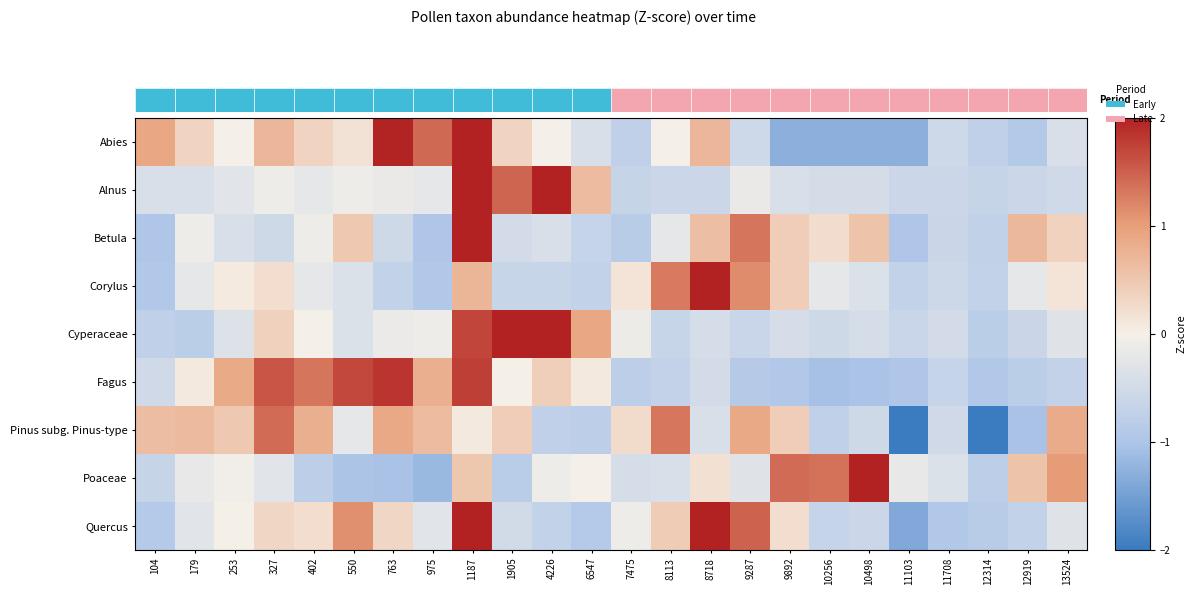

Reading left to right, transcribe all the data shown in this chart.

Abies: 104=0.9	179=0.3	253=-0.0	327=0.7	402=0.3	550=0.2	763=2.0	975=1.4	1187=2.5	1905=0.3	4226=-0.0	6547=-0.4	7475=-0.7	8113=-0.0	8718=0.7	9287=-0.6	9892=-1.3	10256=-1.3	10498=-1.3	11103=-1.3	11708=-0.6	12314=-0.7	12919=-0.9	13524=-0.4
Alnus: 104=-0.4	179=-0.4	253=-0.3	327=-0.1	402=-0.2	550=-0.1	763=-0.1	975=-0.2	1187=3.3	1905=1.5	4226=2.6	6547=0.7	7475=-0.6	8113=-0.6	8718=-0.6	9287=-0.1	9892=-0.4	10256=-0.5	10498=-0.5	11103=-0.6	11708=-0.6	12314=-0.6	12919=-0.6	13524=-0.5
Betula: 104=-1.0	179=-0.1	253=-0.4	327=-0.5	402=-0.1	550=0.5	763=-0.5	975=-1.0	1187=3.8	1905=-0.5	4226=-0.4	6547=-0.7	7475=-0.9	8113=-0.2	8718=0.6	9287=1.3	9892=0.4	10256=0.2	10498=0.6	11103=-1.0	11708=-0.6	12314=-0.7	12919=0.7	13524=0.4
Corylus: 104=-0.9	179=-0.2	253=0.1	327=0.2	402=-0.2	550=-0.4	763=-0.7	975=-0.9	1187=0.7	1905=-0.6	4226=-0.6	6547=-0.7	7475=0.1	8113=1.3	8718=3.9	9287=1.1	9892=0.4	10256=-0.2	10498=-0.4	11103=-0.7	11708=-0.6	12314=-0.7	12919=-0.2	13524=0.1
Cyperaceae: 104=-0.7	179=-0.8	253=-0.3	327=0.4	402=-0.0	550=-0.4	763=-0.1	975=-0.1	1187=1.7	1905=2.9	4226=2.6	6547=0.9	7475=-0.1	8113=-0.6	8718=-0.5	9287=-0.6	9892=-0.4	10256=-0.5	10498=-0.5	11103=-0.6	11708=-0.5	12314=-0.8	12919=-0.6	13524=-0.3
Fagus: 104=-0.5	179=0.1	253=0.9	327=1.6	402=1.3	550=1.7	763=1.8	975=0.8	1187=1.8	1905=0.0	4226=0.4	6547=0.1	7475=-0.8	8113=-0.7	8718=-0.5	9287=-0.9	9892=-0.9	10256=-1.1	10498=-1.0	11103=-1.0	11708=-0.7	12314=-0.9	12919=-0.8	13524=-0.7
Pinus subg. Pinus-type: 104=0.6	179=0.7	253=0.5	327=1.4	402=0.8	550=-0.2	763=0.9	975=0.6	1187=0.1	1905=0.4	4226=-0.7	6547=-0.8	7475=0.3	8113=1.3	8718=-0.4	9287=0.9	9892=0.4	10256=-0.7	10498=-0.5	11103=-2.5	11708=-0.5	12314=-2.4	12919=-1.0	13524=0.9
Poaceae: 104=-0.6	179=-0.2	253=-0.1	327=-0.3	402=-0.8	550=-1.0	763=-1.0	975=-1.2	1187=0.5	1905=-0.8	4226=-0.1	6547=-0.0	7475=-0.4	8113=-0.4	8718=0.2	9287=-0.3	9892=1.4	10256=1.4	10498=3.5	11103=-0.2	11708=-0.4	12314=-0.8	12919=0.6	13524=1.0
Quercus: 104=-0.9	179=-0.3	253=0.0	327=0.3	402=0.2	550=1.1	763=0.3	975=-0.3	1187=2.0	1905=-0.5	4226=-0.7	6547=-0.9	7475=-0.1	8113=0.5	8718=2.9	9287=1.5	9892=0.2	10256=-0.7	10498=-0.6	11103=-1.4	11708=-0.9	12314=-0.9	12919=-0.7	13524=-0.3